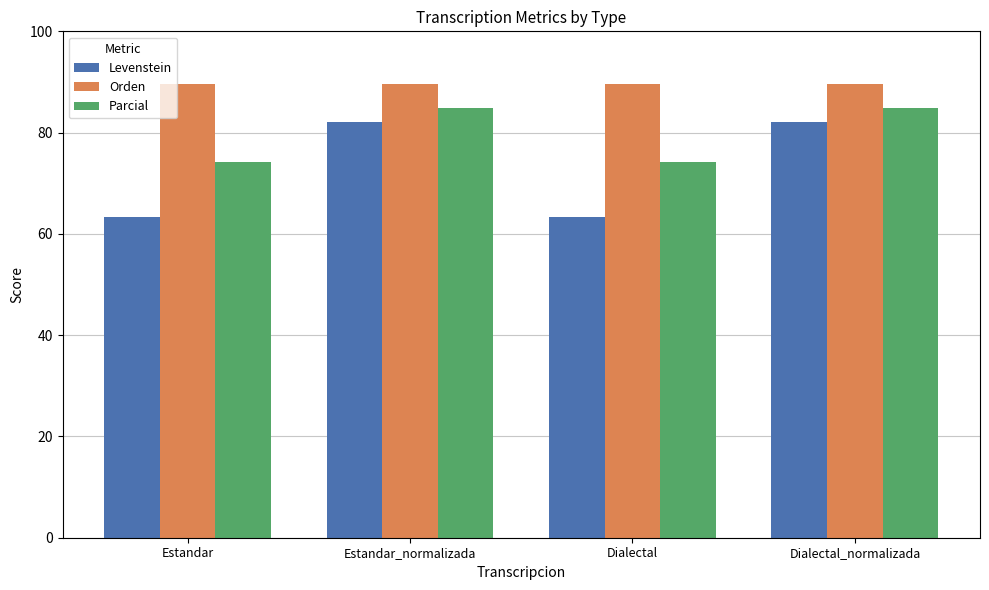

What are all the series names shown in the legend?

Levenstein, Orden, Parcial